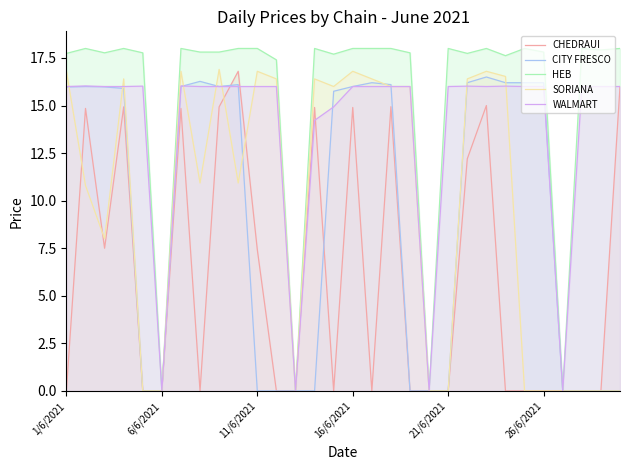

Does the chart have visible grid lines?

No